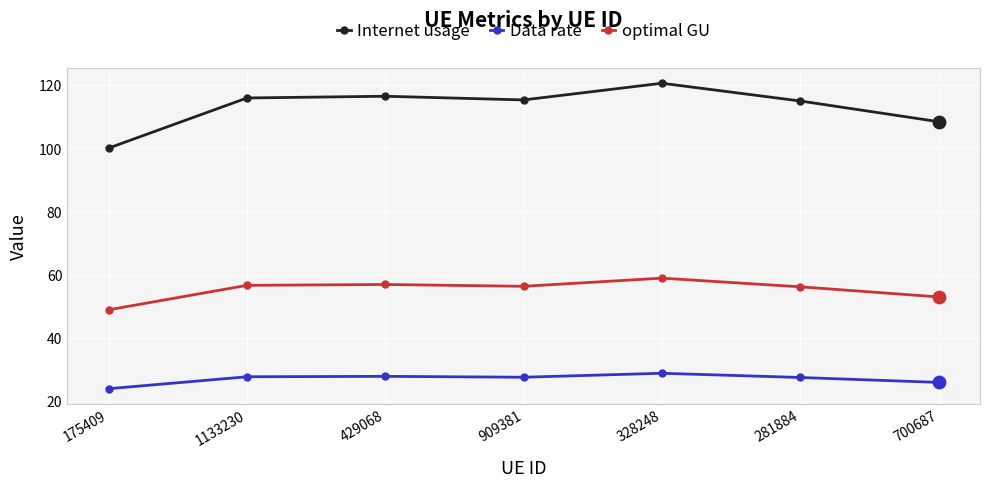

Which series has the largest total across all categories?

Internet usage